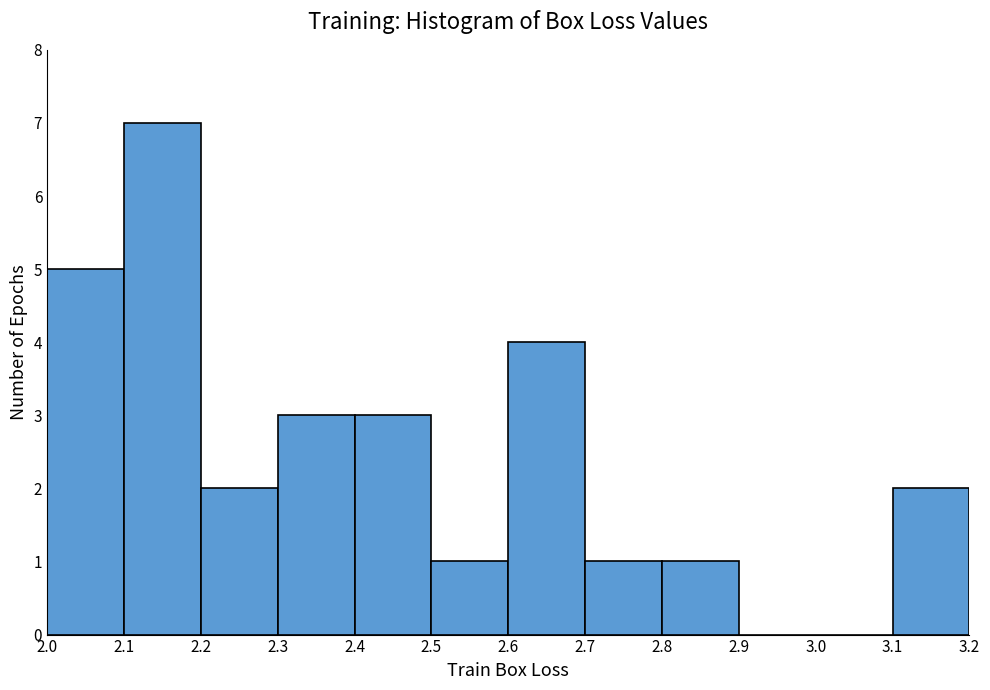

How tall is the bar that spans 3.1 to 3.2 on the x-axis? The values are not printed on the chart, so give them approximately, as read against the axis.

2